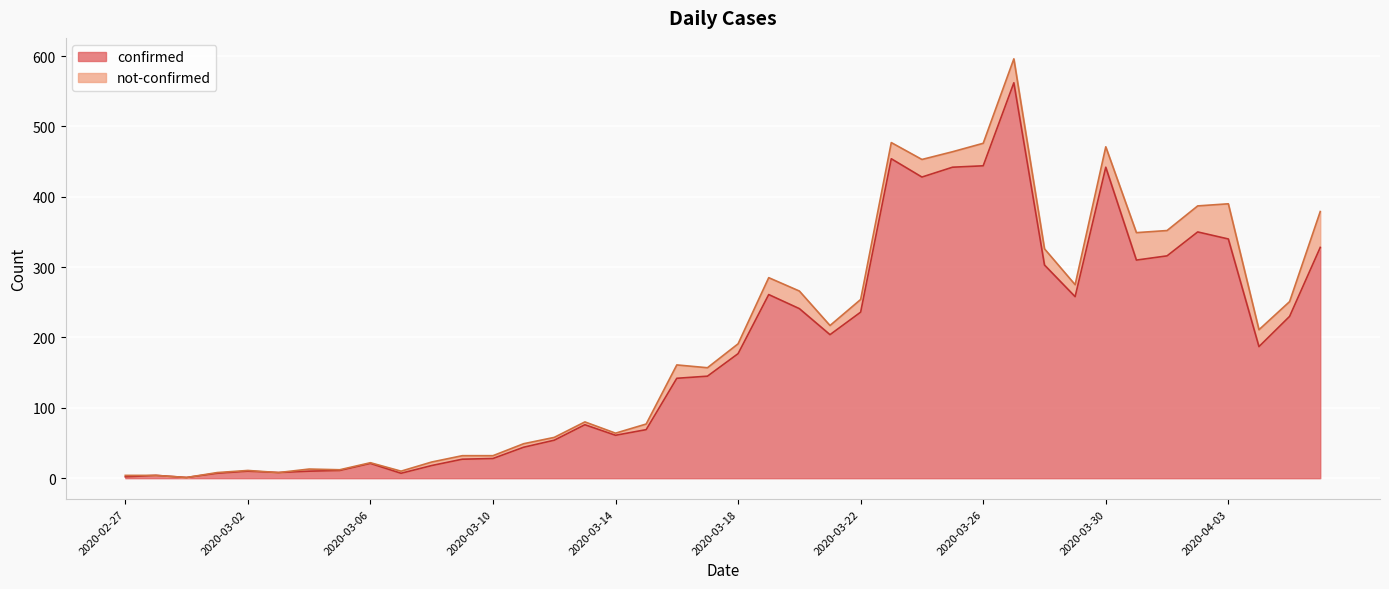

What is the highest value of the confirmed series?

562